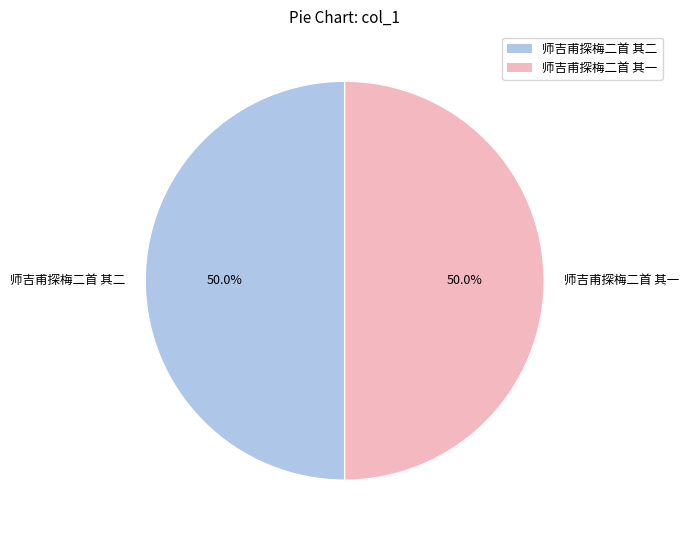

True or false: 师吉甫探梅二首 其二 accounts for 50% of the total.

True